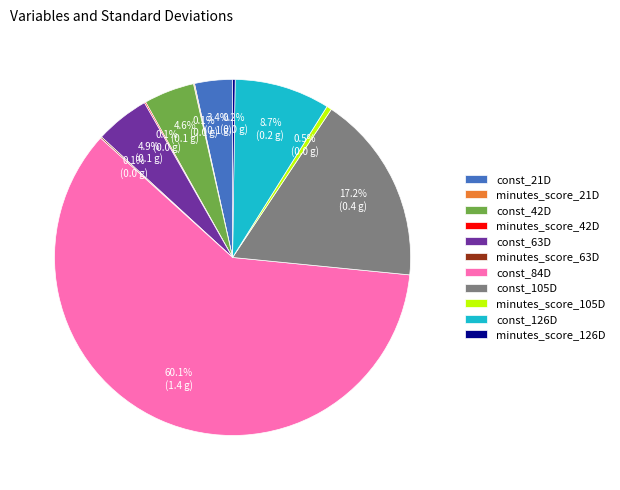

True or false: const_21D accounts for 13% of the total.

False